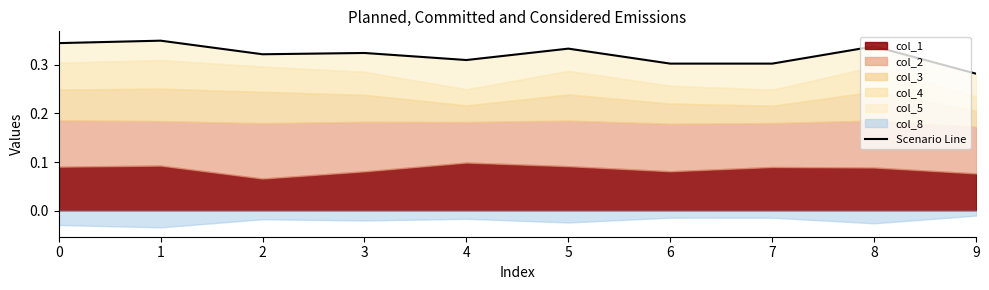

Count the values in the range 0 to 1.

10